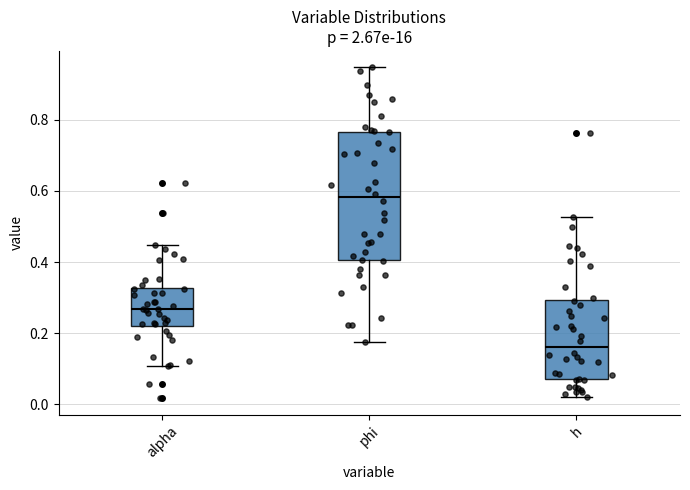

Where does the upper whisker of the box for h end on the y-axis? The values are not printed on the chart, so give them approximately, as read against the axis.

0.52